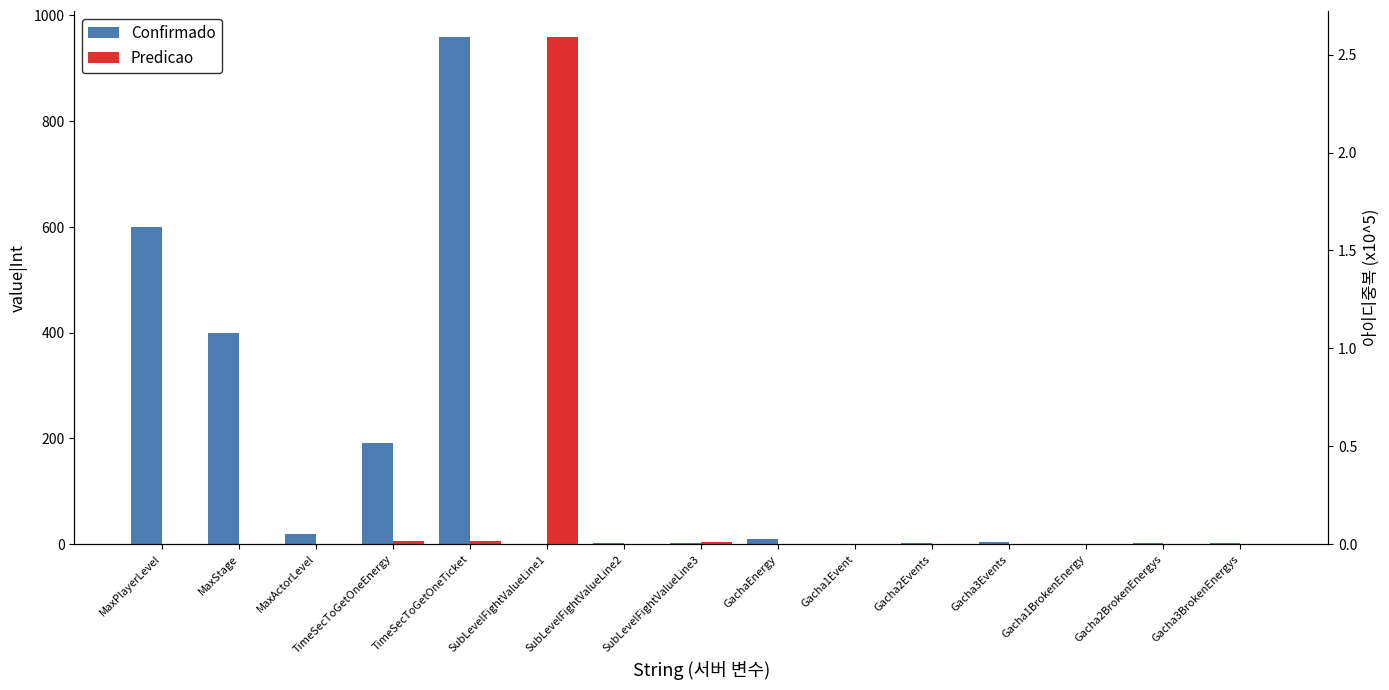

Reading left to right, transcribe all the data shown in this chart.

Confirmado: 600.0	400.0	20.0	192.0	960.0	1.0	2.0	3.0	10.0	1.0	2.0	5.0	1.0	2.0	3.0
Predicao: 0.0	0.0	0.0	0.0	0.0	2.6	0.0	0.0	0.0	0.0	0.0	0.0	0.0	0.0	0.0